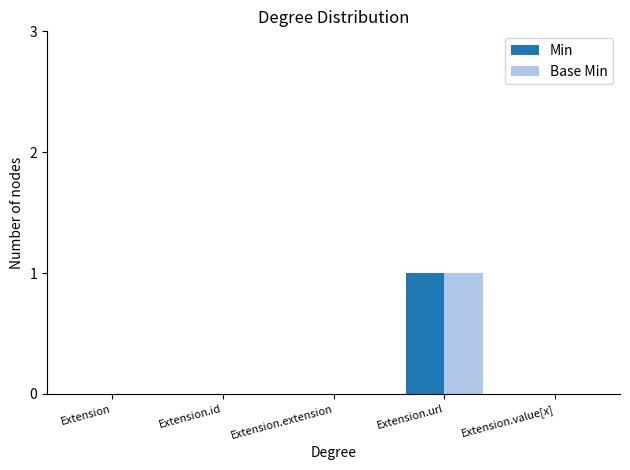

How many distinct data groups are displayed?

2